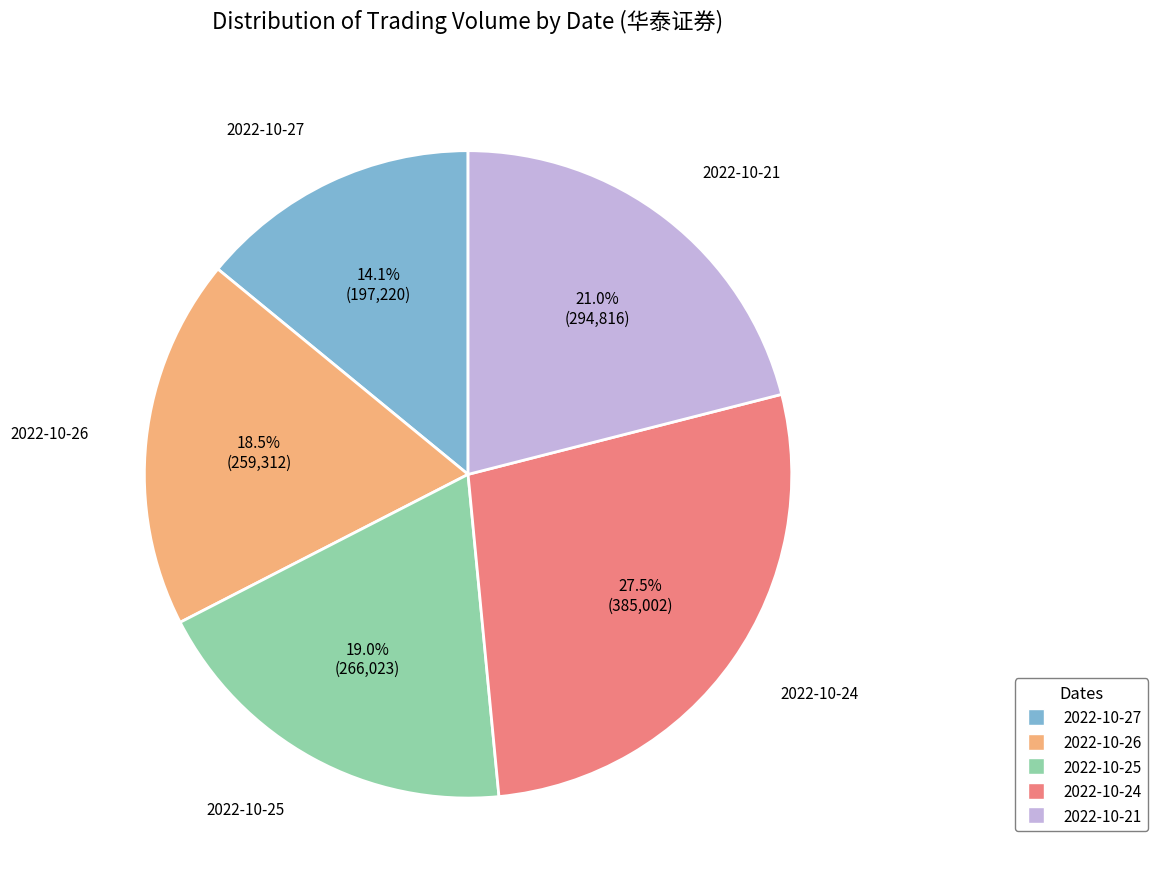

What is the total percentage of 2022-10-25 and 2022-10-21?

40.0%